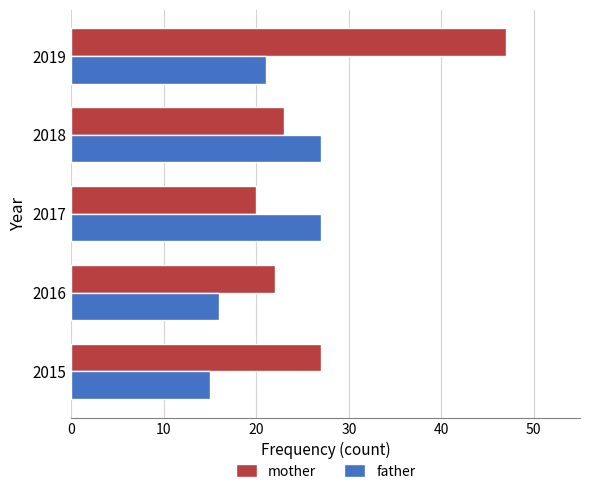

At which label does mother reach its minimum?

2017